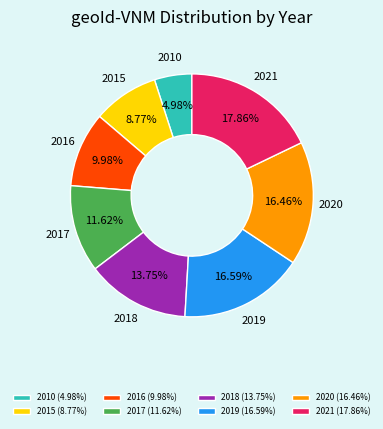

How many slices are in this pie chart?

8